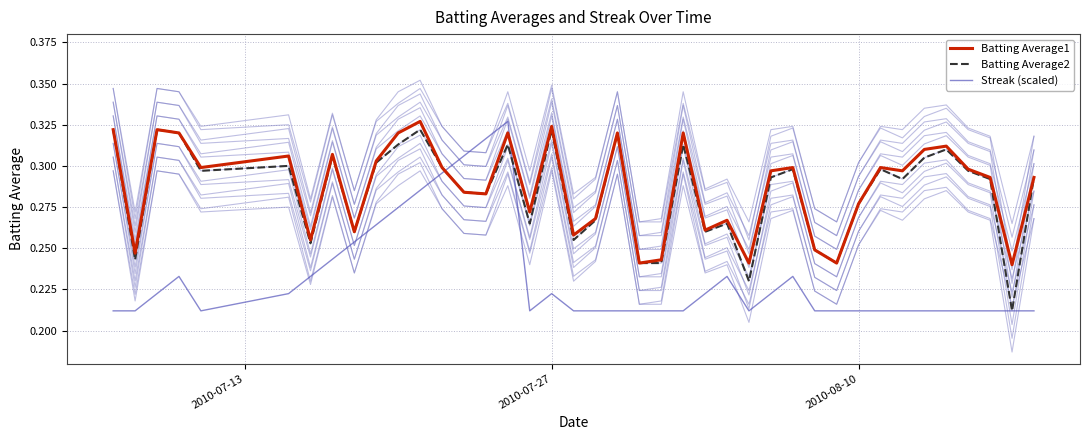

What are all the series names shown in the legend?

Batting Average1, Batting Average2, Streak (scaled)